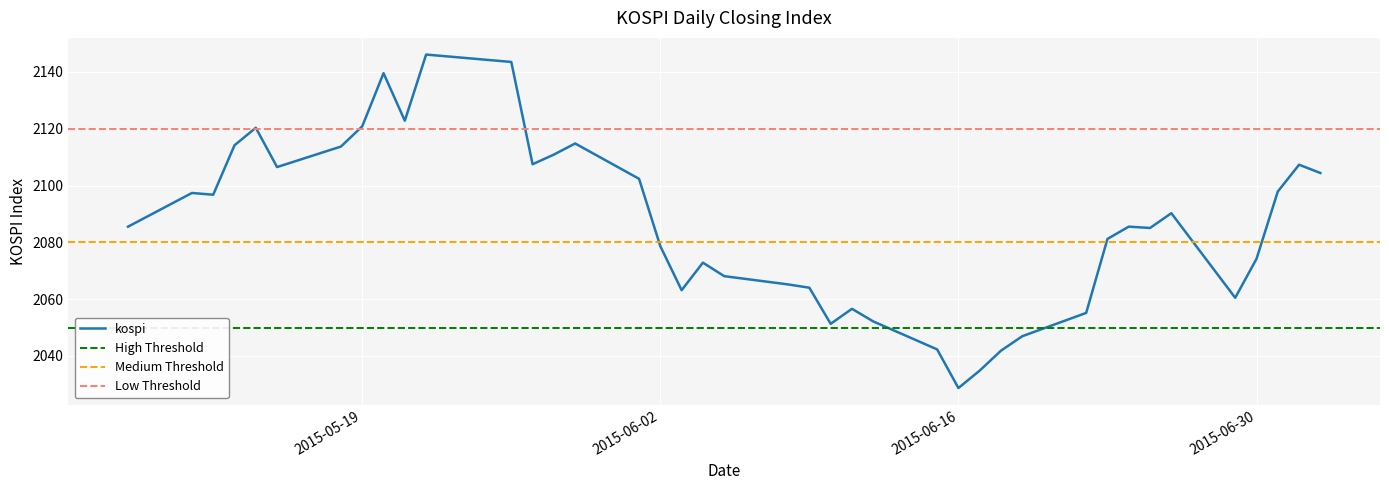

What is the difference between the maximum and minimum values?

117.4